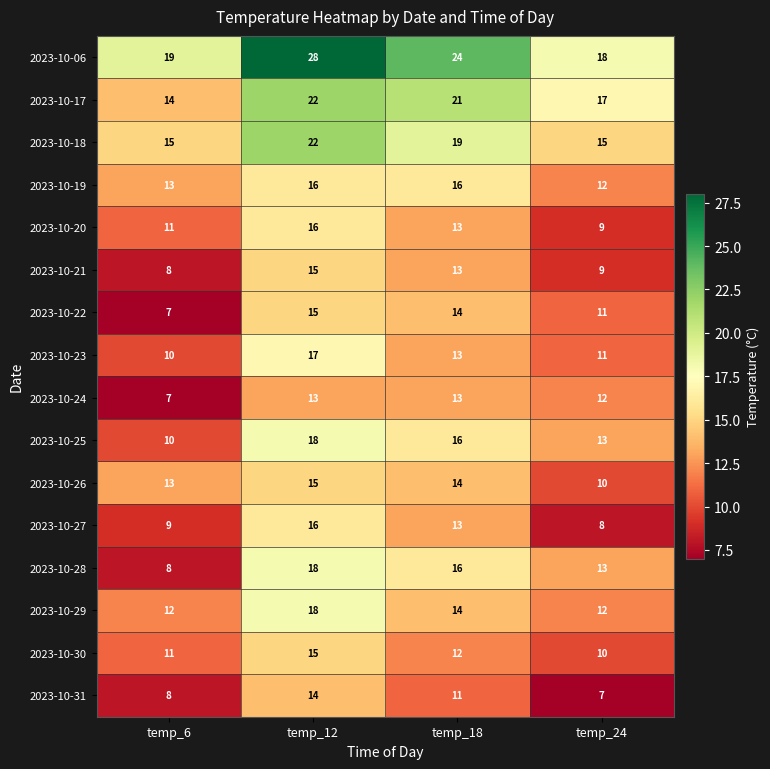

How many 2023-10-17 values are between 17 and 22?

3